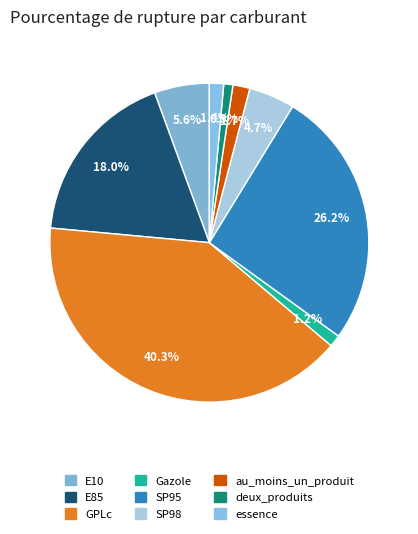

Rank the categories by value from lowest to highest.

deux_produits, Gazole, essence, au_moins_un_produit, SP98, E10, E85, SP95, GPLc